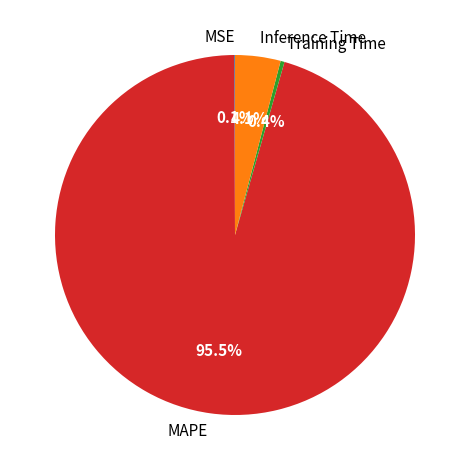

To the nearest percent, what is the combined percentage of Training Time and MAPE?

96%